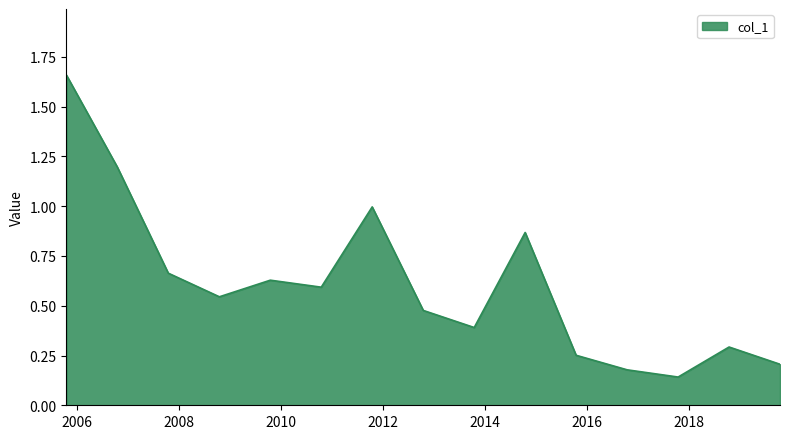

How many interior local peaks (higher than both neighbors) does the data have?

4